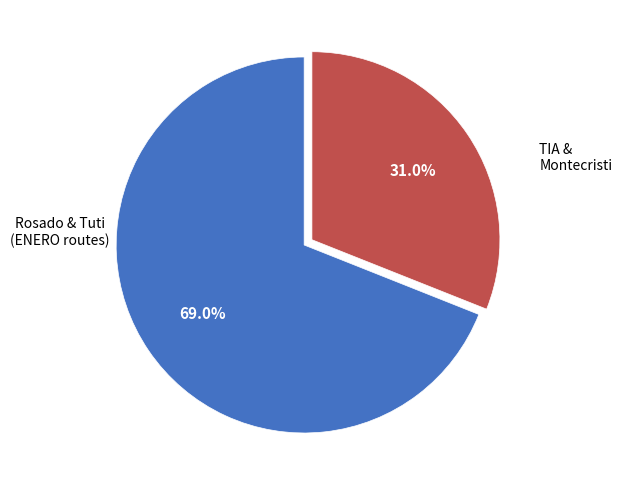

Is there a majority slice in this chart?

Yes